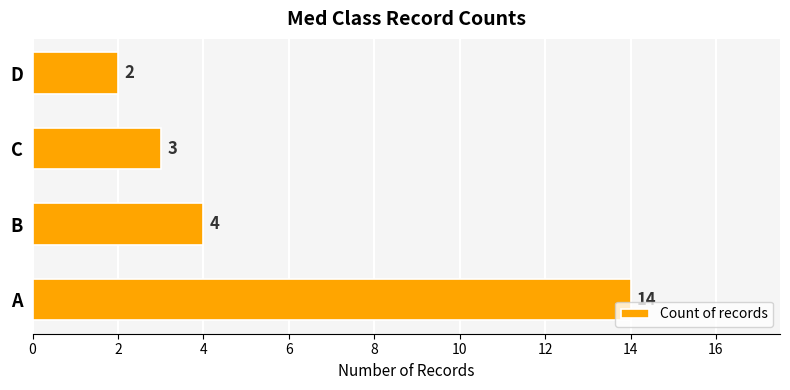

Reading top to bottom, what are all the values shown in this chart?

2	3	4	14